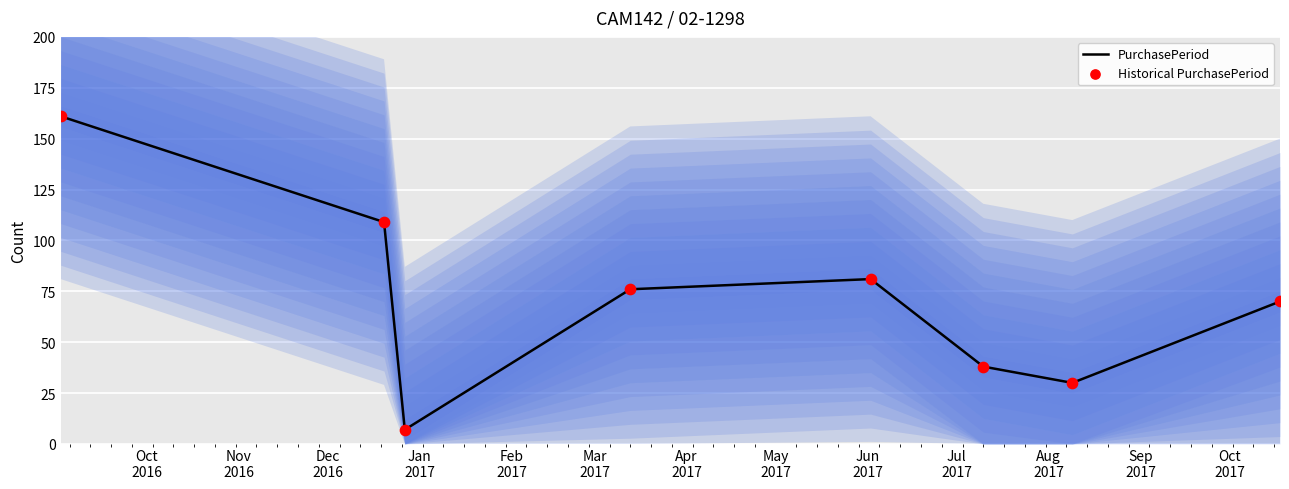

What are all the series names shown in the legend?

PurchasePeriod, Historical PurchasePeriod